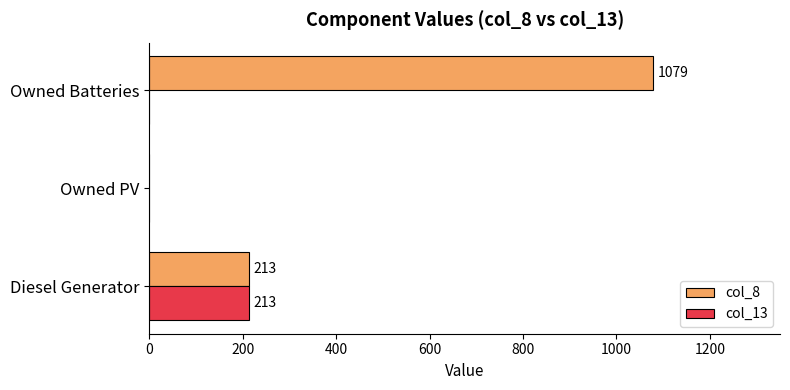

What is the total value across all series at Owned Batteries?

1079